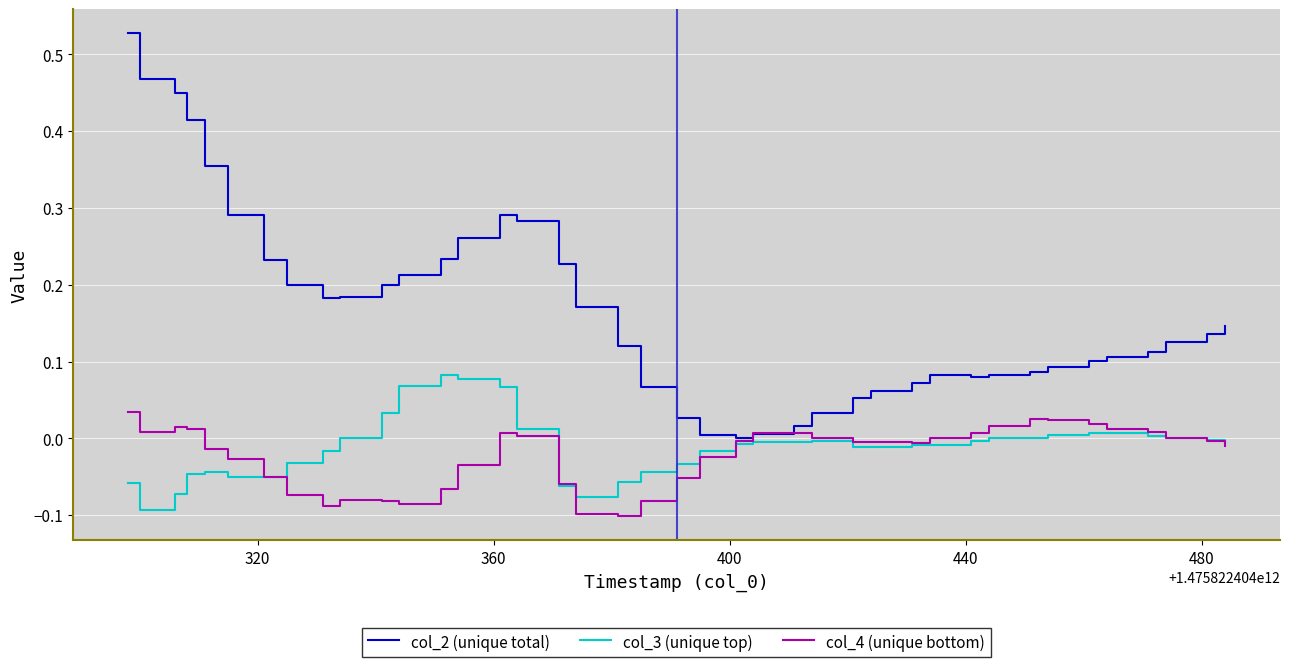

Which series has the widest spread of values?

col_2 (unique total)